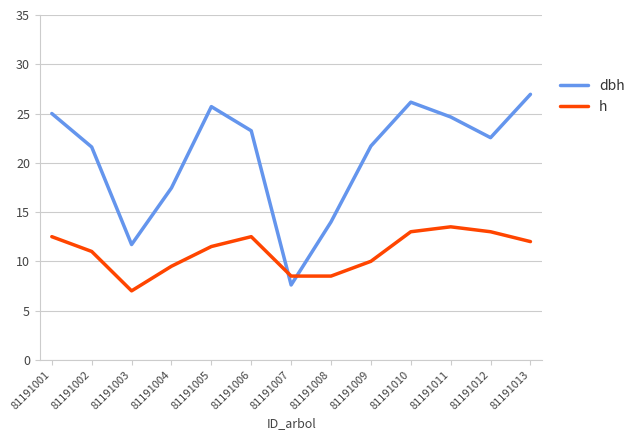

Does the chart have visible grid lines?

Yes